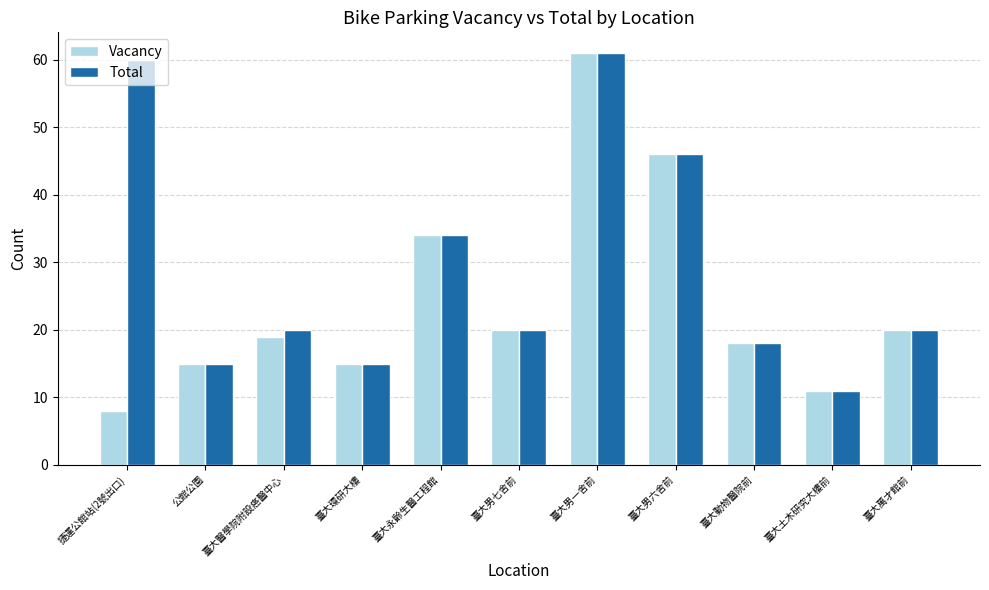

The value of Total at 臺大男六舍前 is 60. True or false?

False